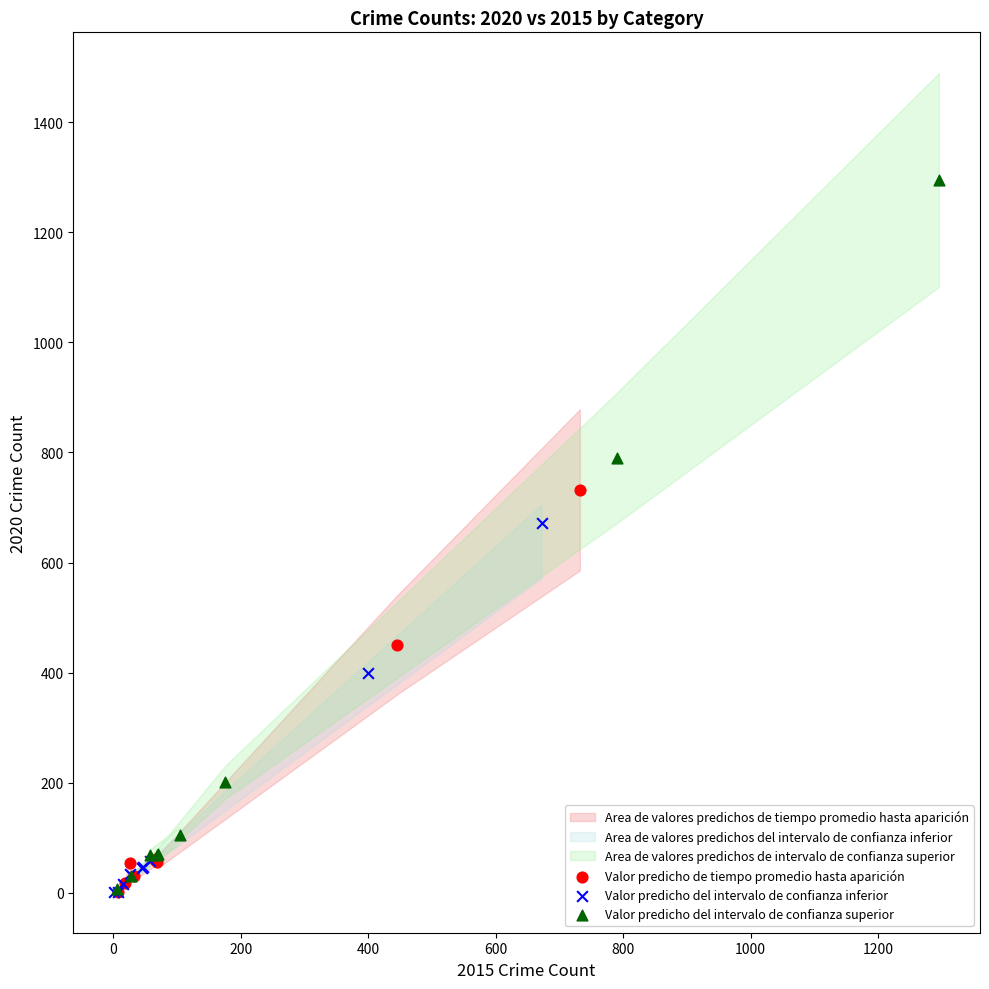

Which series has the largest Y range (max minus min)?

Valor predicho del intervalo de confianza superior